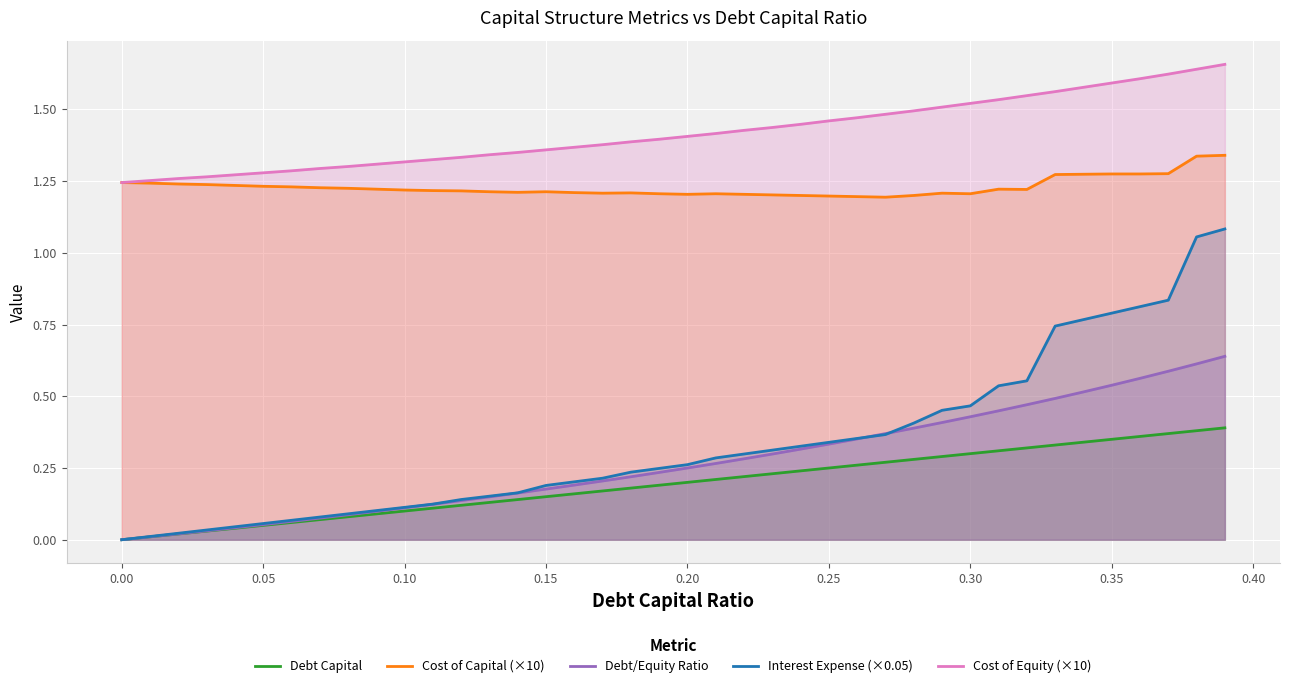

How many lines are shown in the chart?

5